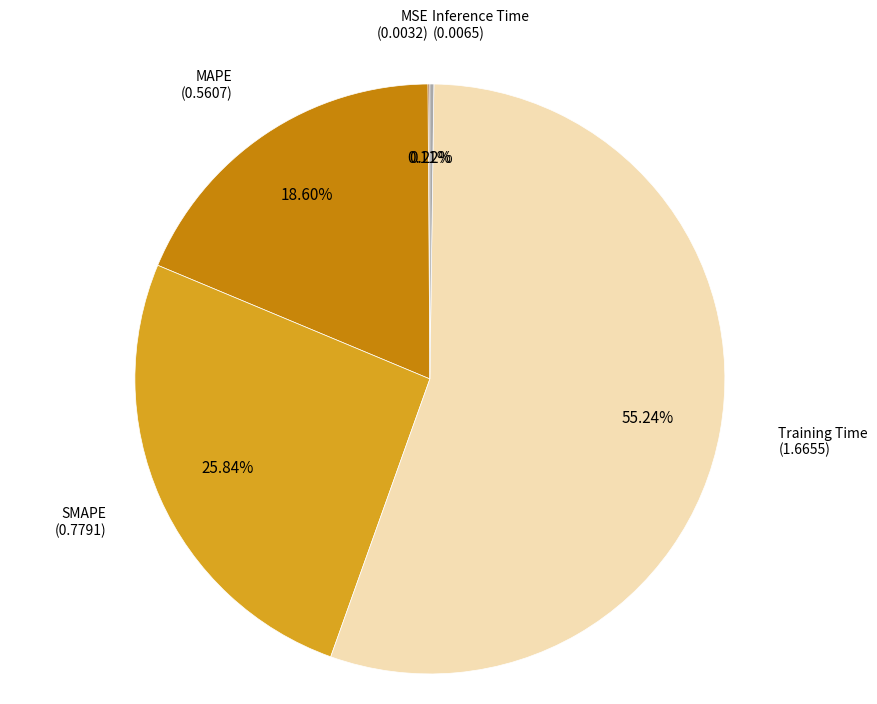

Is there a majority slice in this chart?

Yes